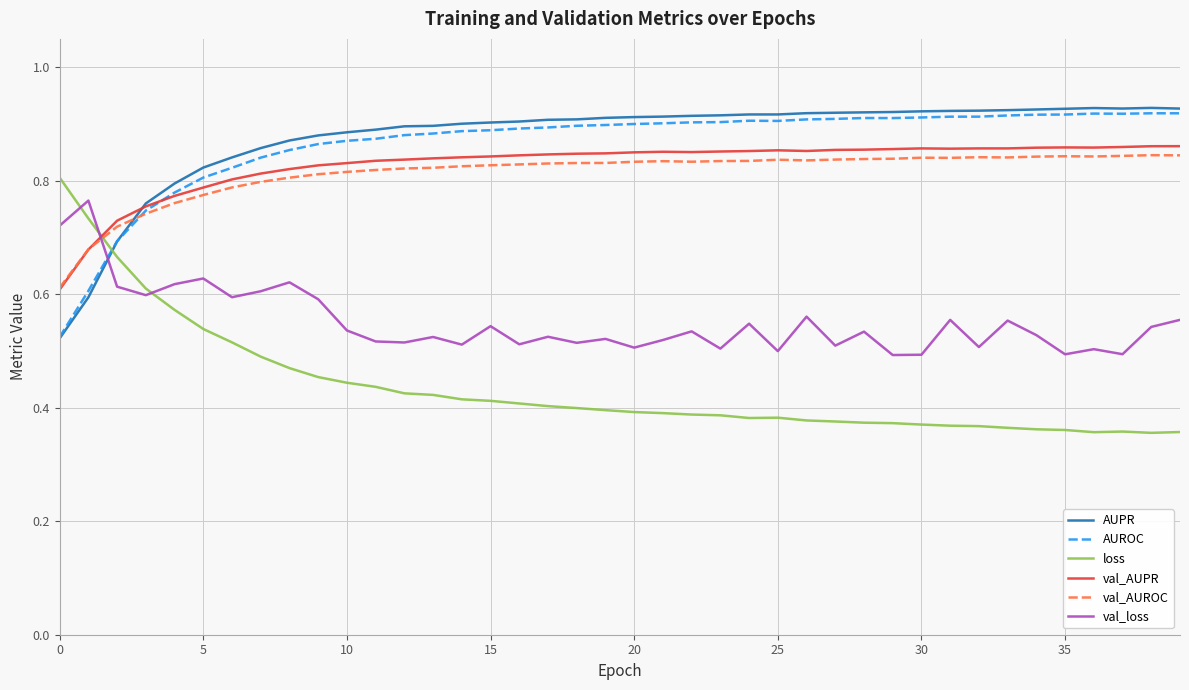

True or false: loss and AUROC cross at least once.

True